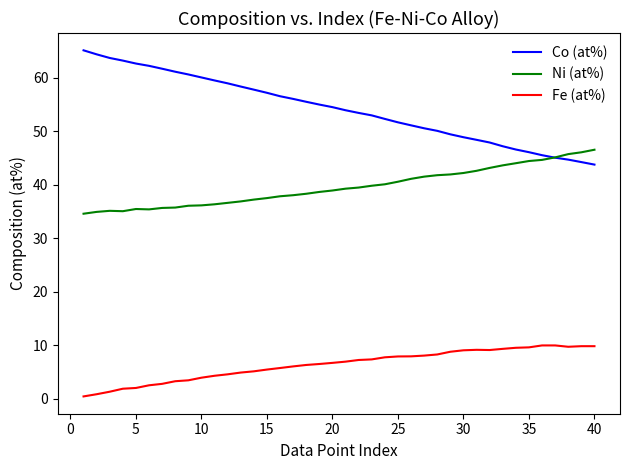

Rank the series by their maximum value, from lowest to highest.

Fe (at%), Ni (at%), Co (at%)